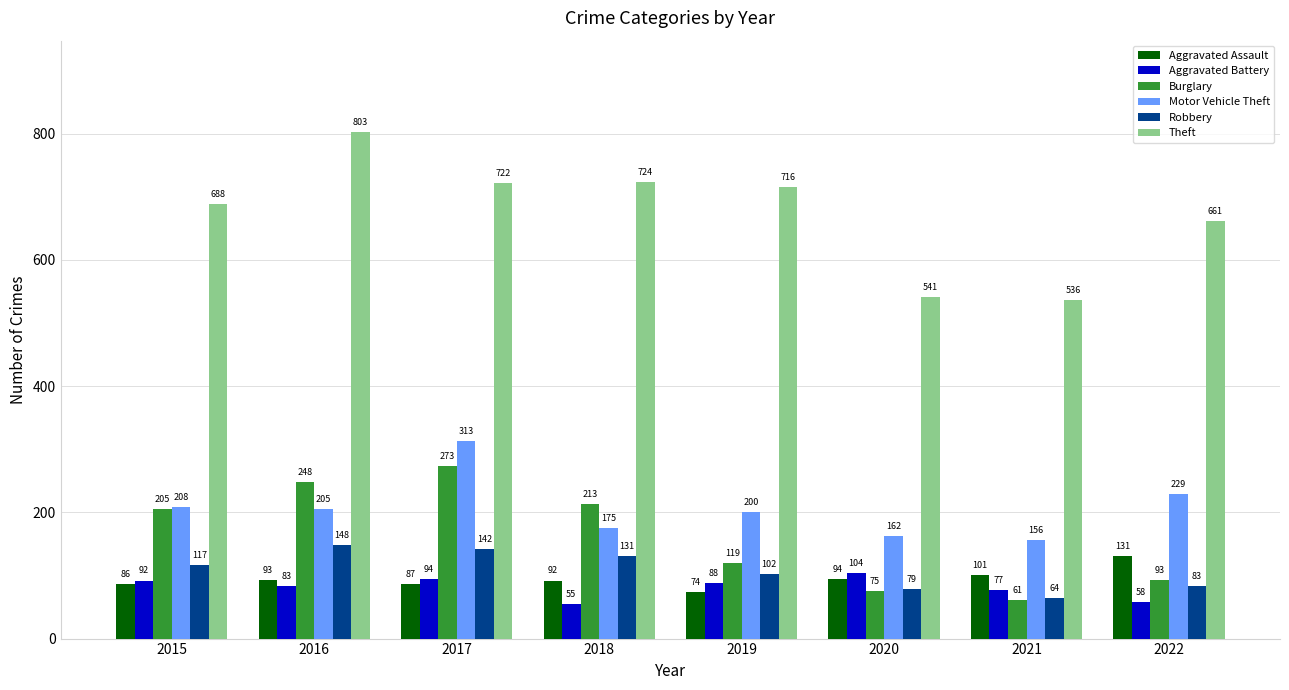

Between 2018 and 2020, which series saw the biggest shift?

Theft